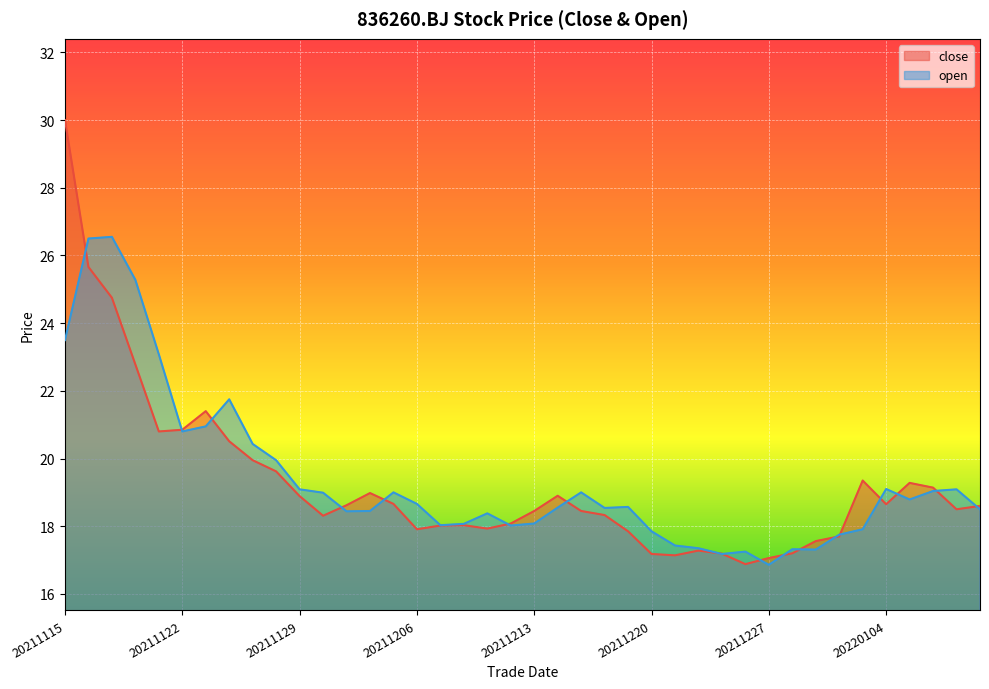

What is the value of the close point at the 2nd from the left?

25.7